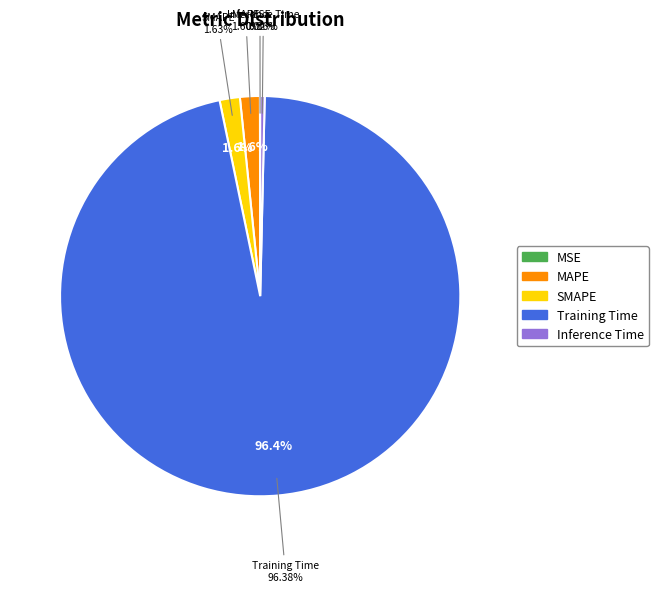

Count the number of slices in the pie.

5